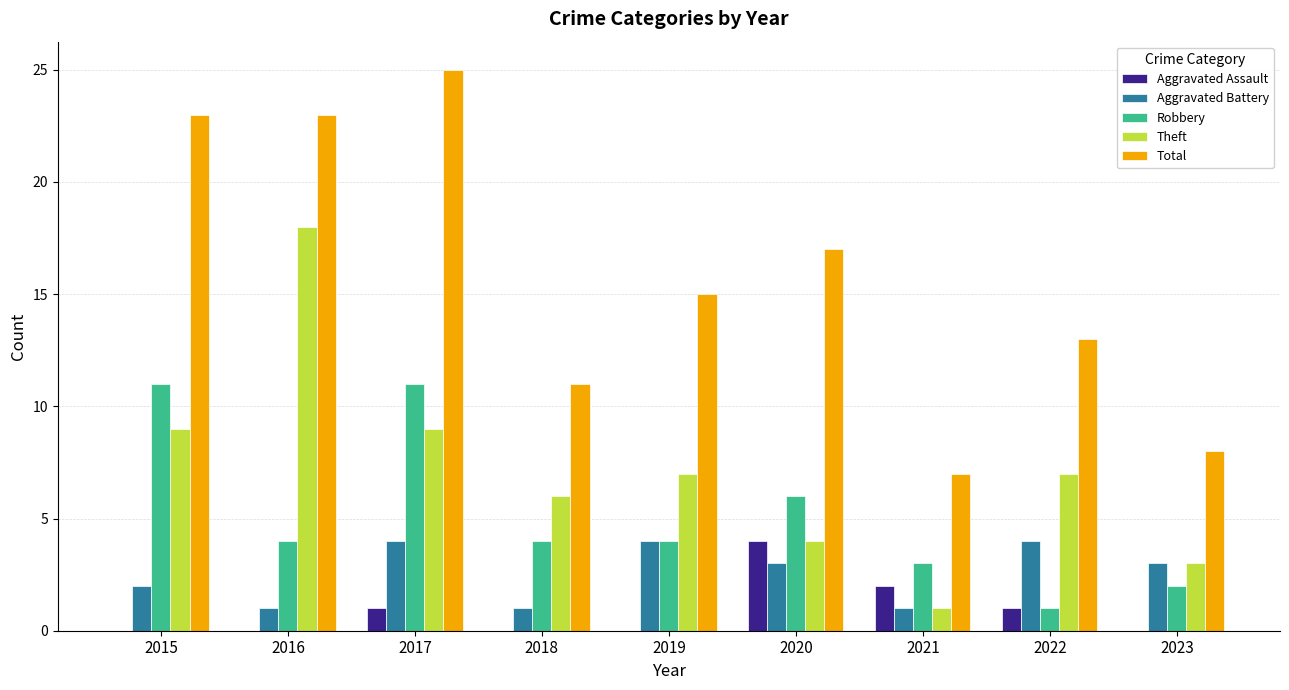

Reading left to right, list all the values displayed in this chart.

Aggravated Assault: 2015=0	2016=0	2017=1	2018=0	2019=0	2020=4	2021=2	2022=1	2023=0
Aggravated Battery: 2015=2	2016=1	2017=4	2018=1	2019=4	2020=3	2021=1	2022=4	2023=3
Robbery: 2015=11	2016=4	2017=11	2018=4	2019=4	2020=6	2021=3	2022=1	2023=2
Theft: 2015=9	2016=18	2017=9	2018=6	2019=7	2020=4	2021=1	2022=7	2023=3
Total: 2015=23	2016=23	2017=25	2018=11	2019=15	2020=17	2021=7	2022=13	2023=8